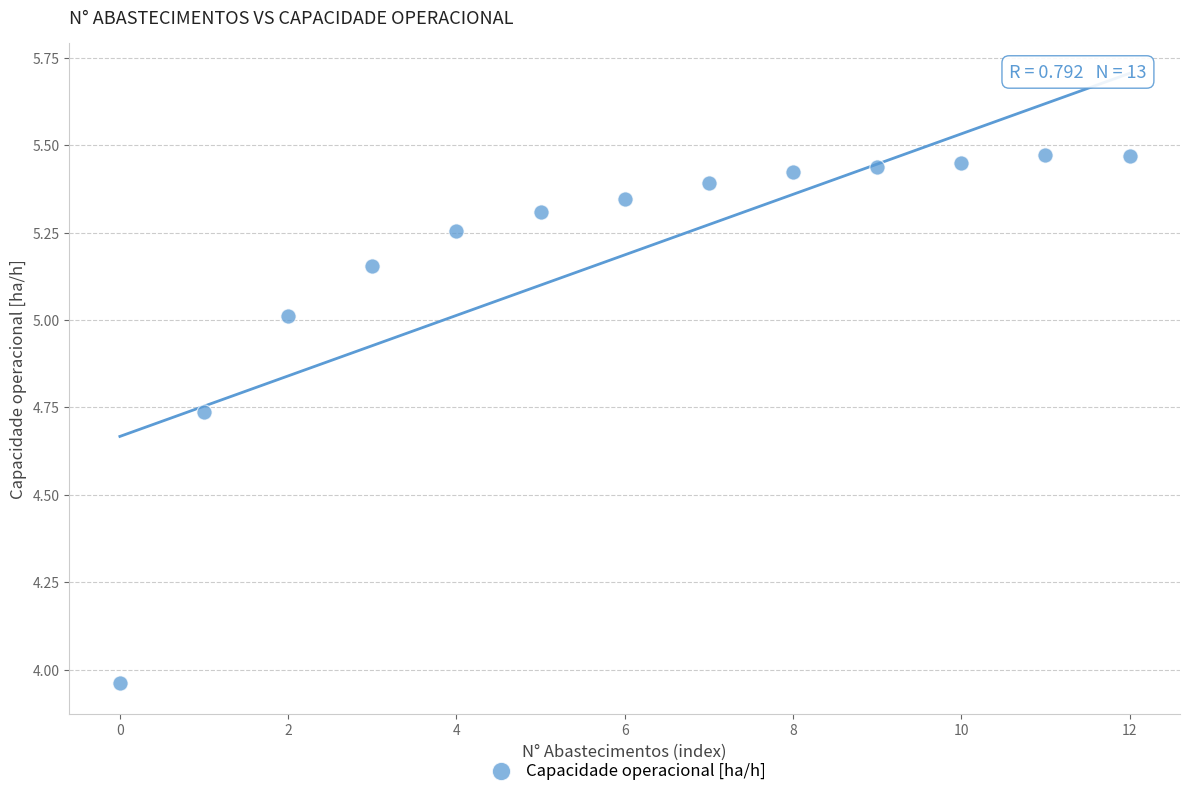

What is the range of Y values (max minus min)?

1.5